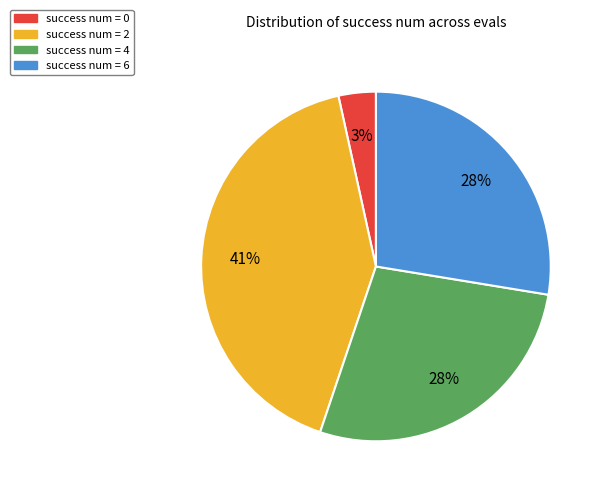

To the nearest percent, what percentage of the pie is success num = 4?

28%